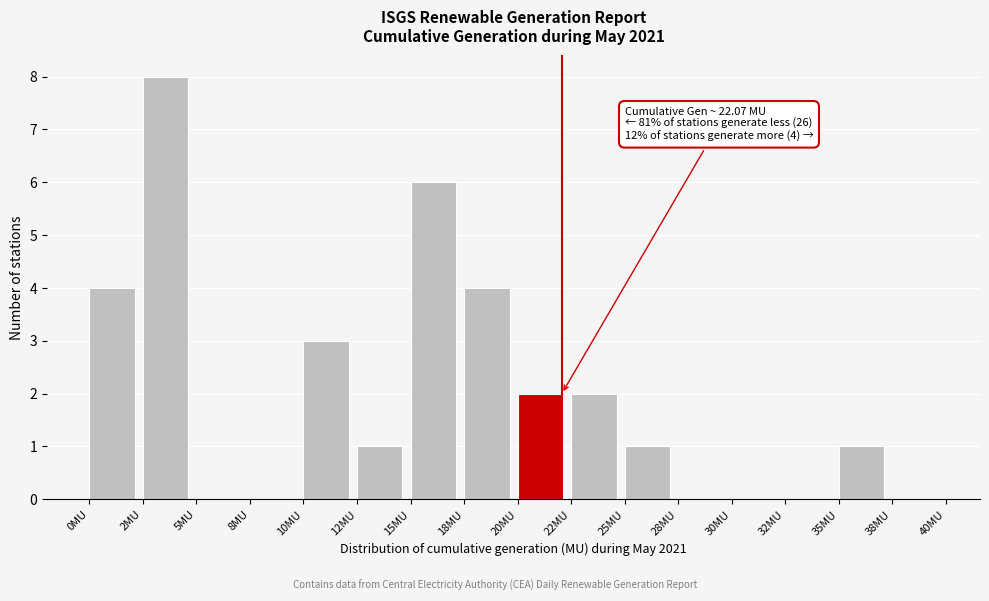

Reading left to right, what are all the values shown in this chart?

0MU=4	2MU=8	5MU=0	8MU=0	10MU=3	12MU=1	15MU=6	18MU=4	20MU=2	22MU=2	25MU=1	28MU=0	30MU=0	32MU=0	35MU=1	38MU=0